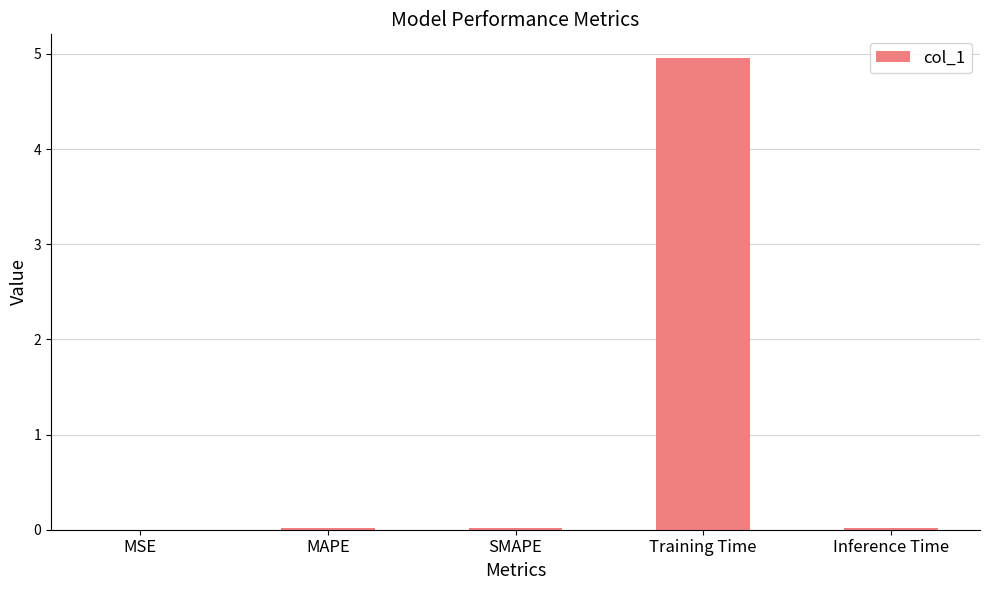

Between Training Time and Inference Time, which is larger?

Training Time